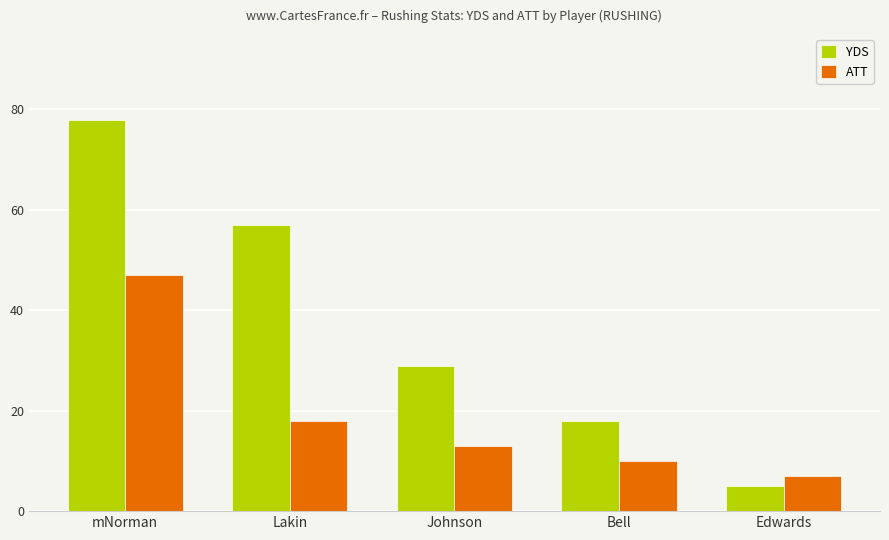

Where is ATT nearest to the value 27?

Lakin